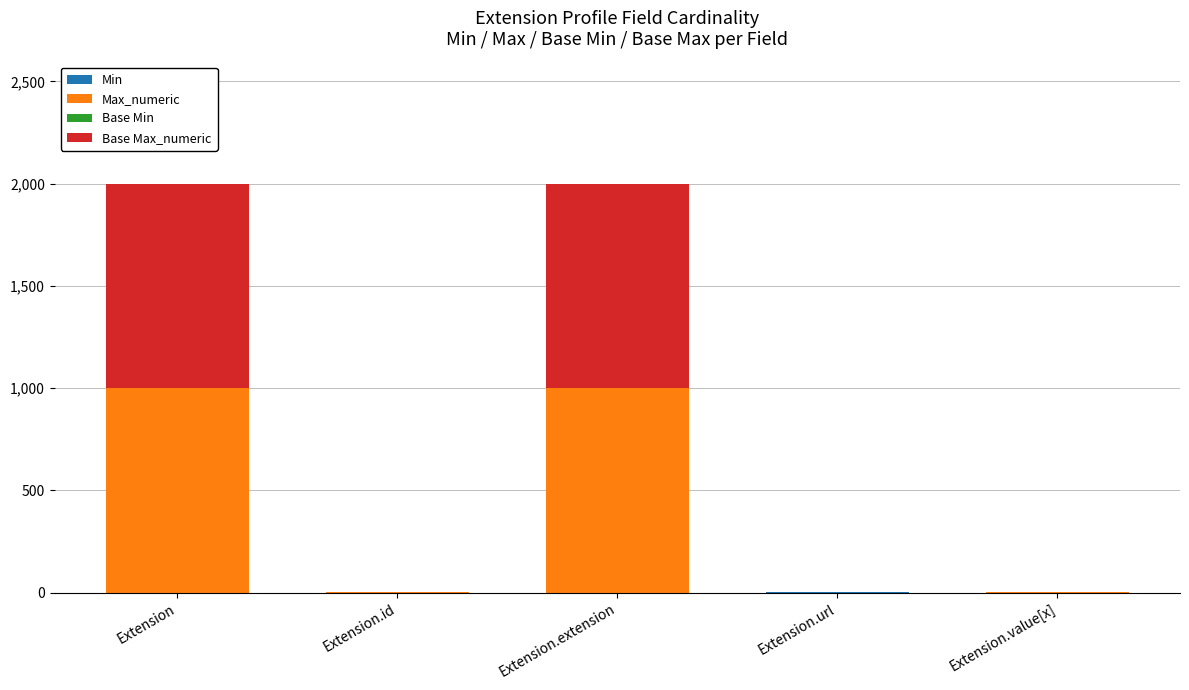

Is it true that Max_numeric equals 1723 at Extension?

False